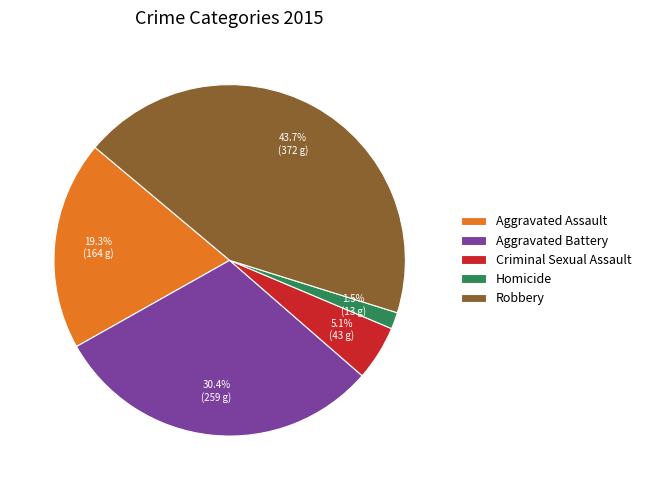

How many slices are in this pie chart?

5